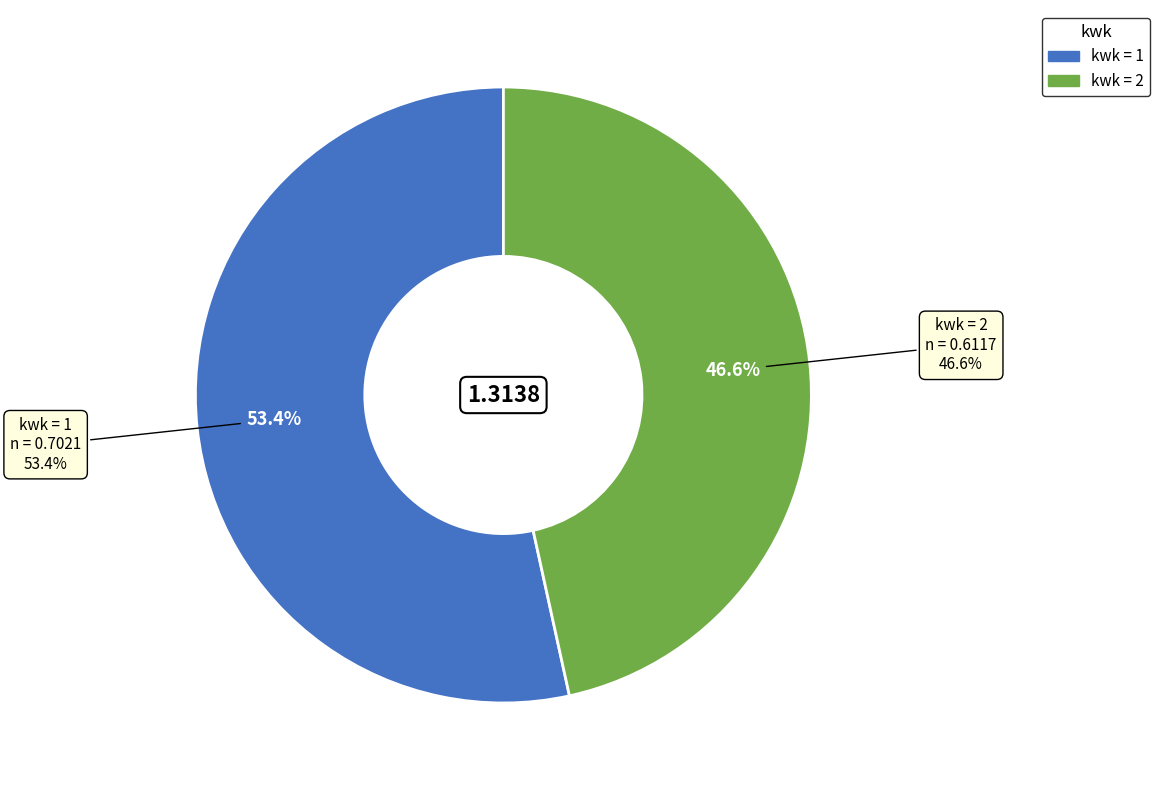

Combined, what portion of the pie is 1 and 2?

100.0%